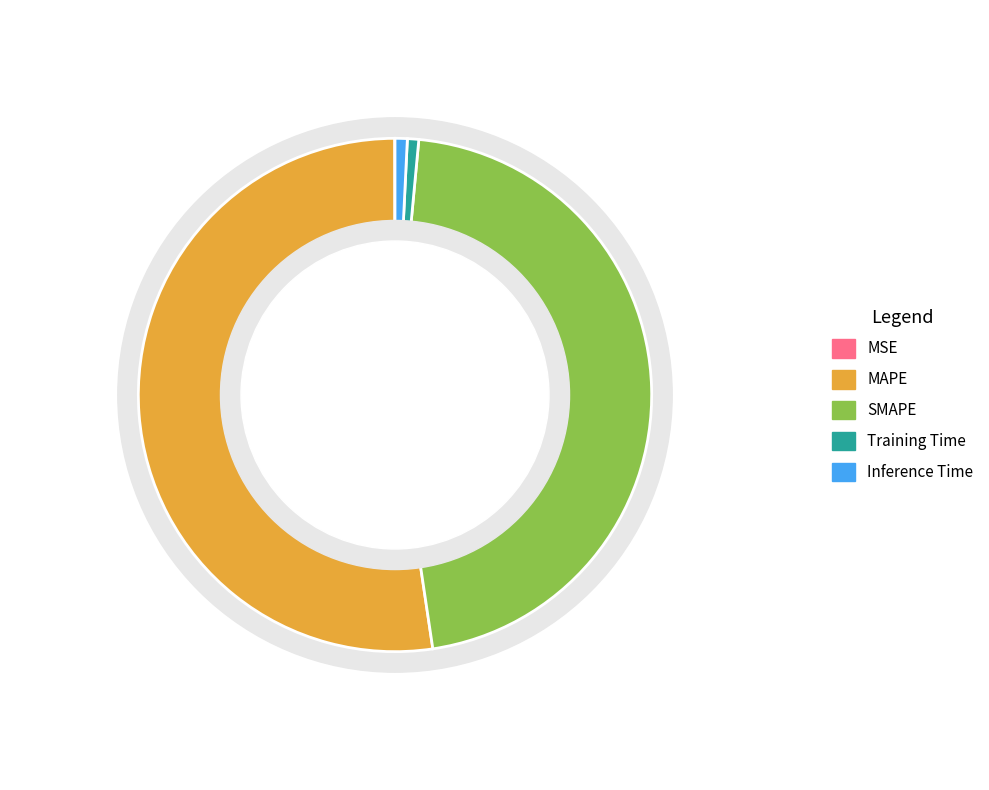

Which category accounts for the majority?

MAPE